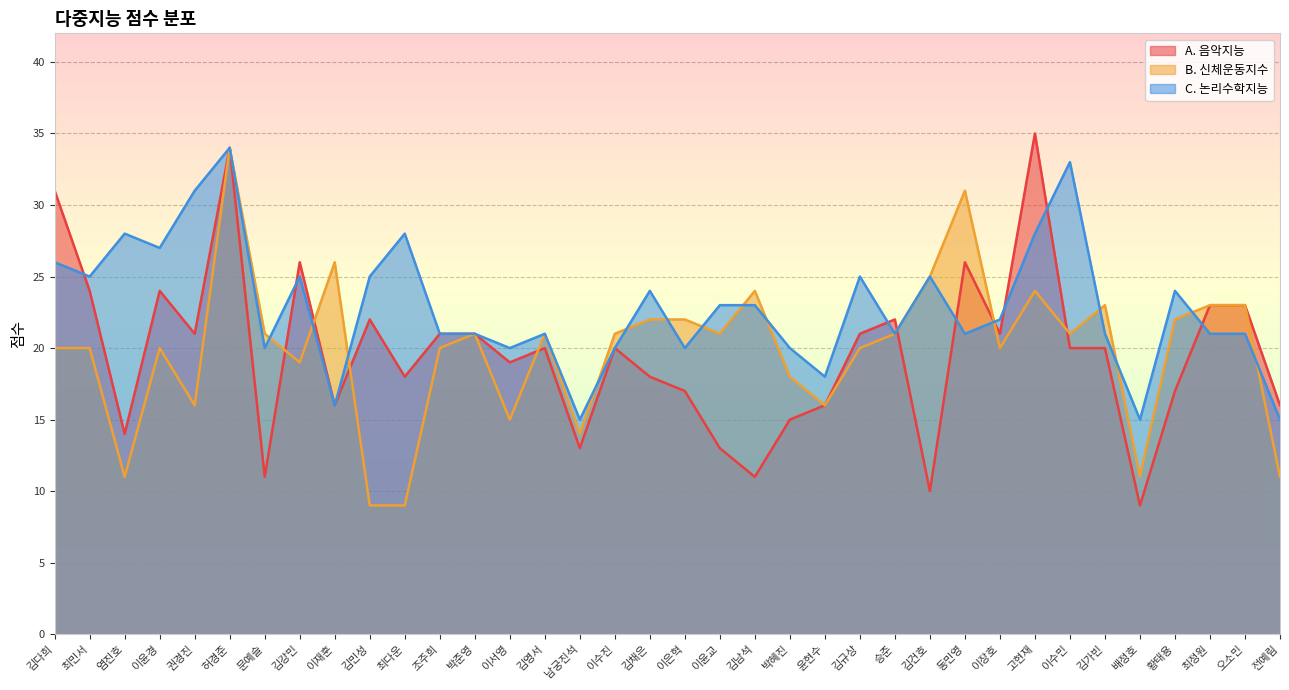

At which category does C. 논리수학지능 reach its first local peak?

염진호